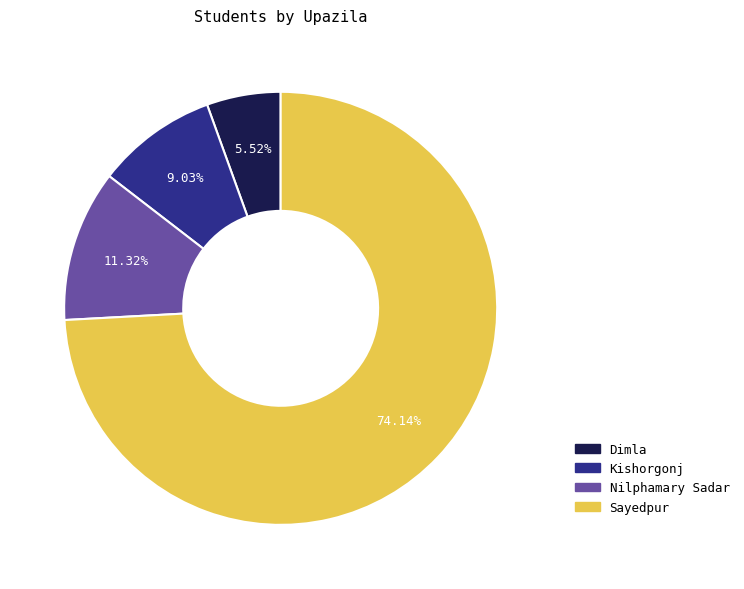

What is the total percentage of Sayedpur and Kishorgonj?

83.2%